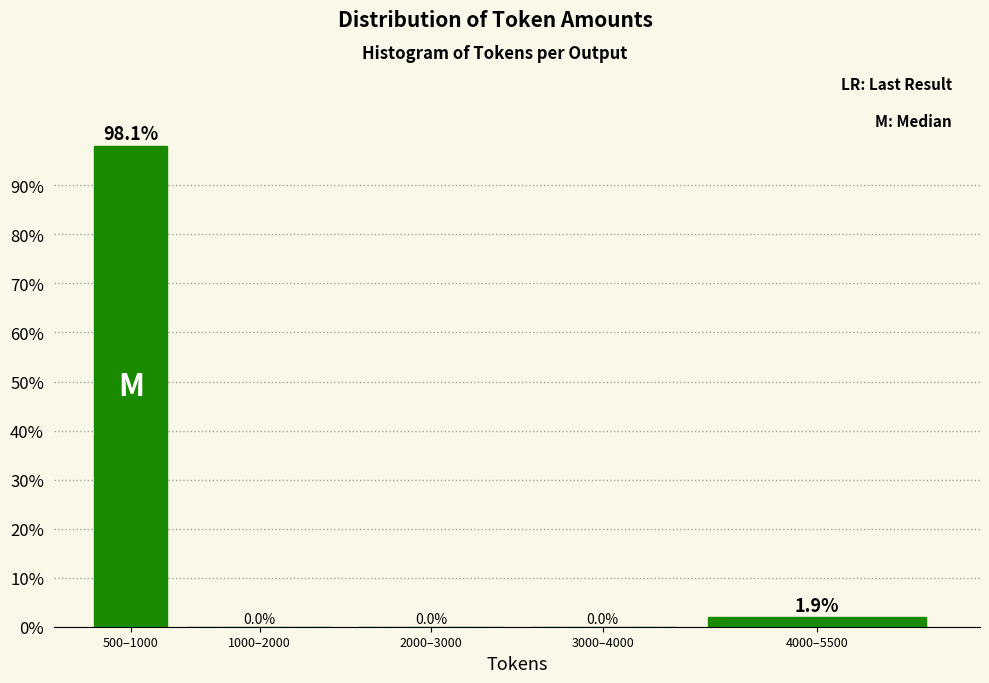

Reading right to left, what are all the values shown in this chart?

4000–5500=1.9	3000–4000=0.0	2000–3000=0.0	1000–2000=0.0	500–1000=98.1